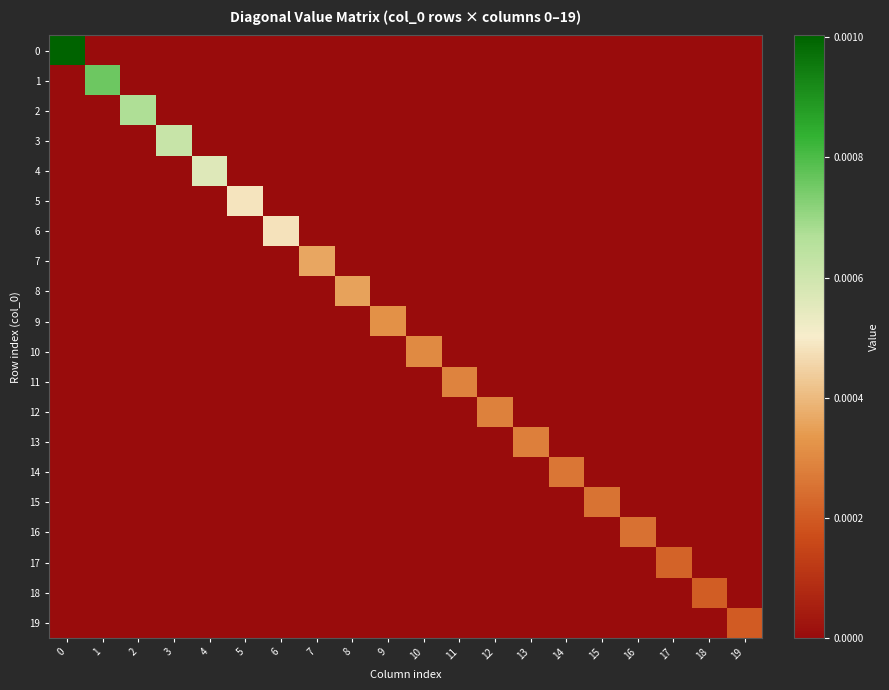

How many distinct data groups are displayed?

20